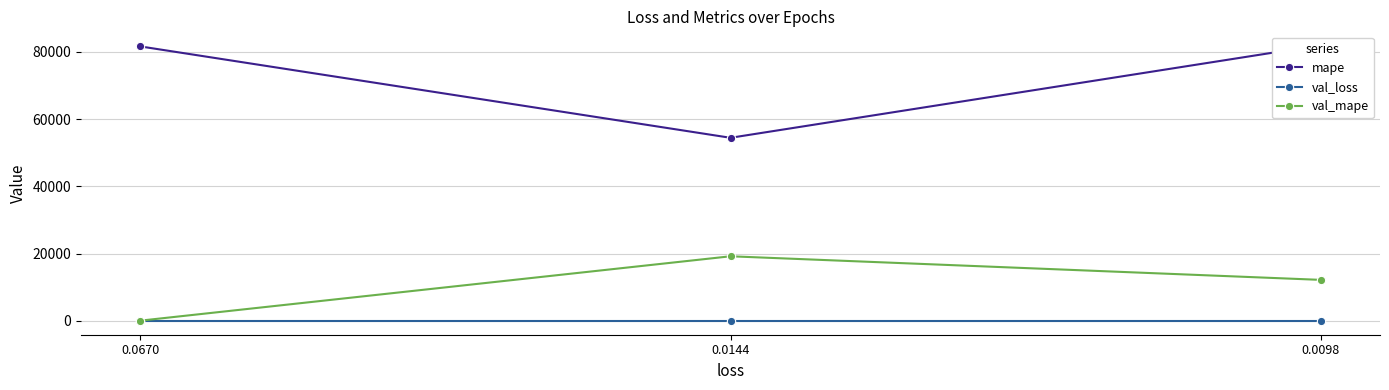

Which series changed the most between 0.0670 and 0.0098?

val_mape